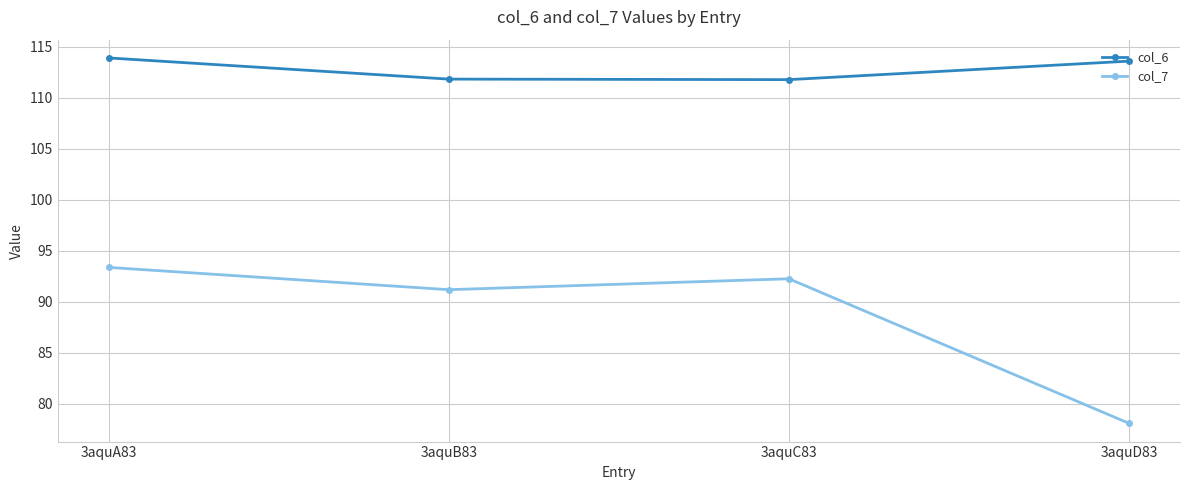

Which label corresponds to the smallest value in the chart?

3aquD83